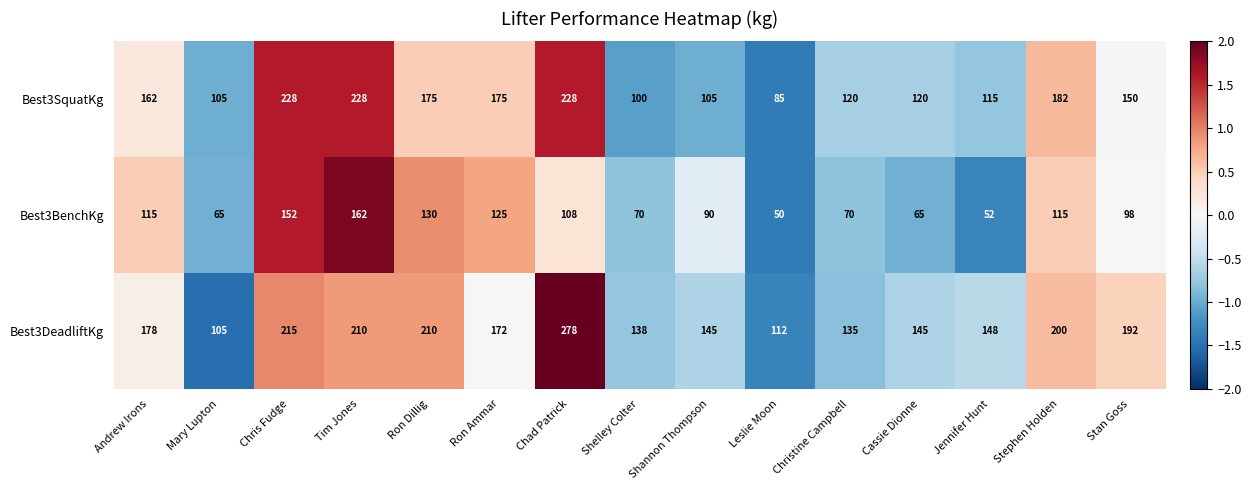

At which label does Best3DeadliftKg first exceed 172?

Andrew Irons